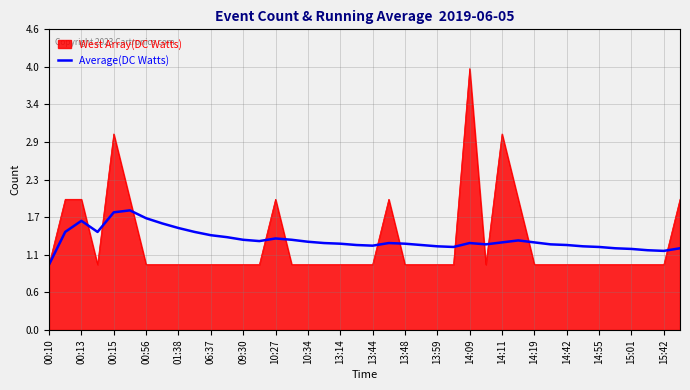

Does the chart have visible grid lines?

Yes